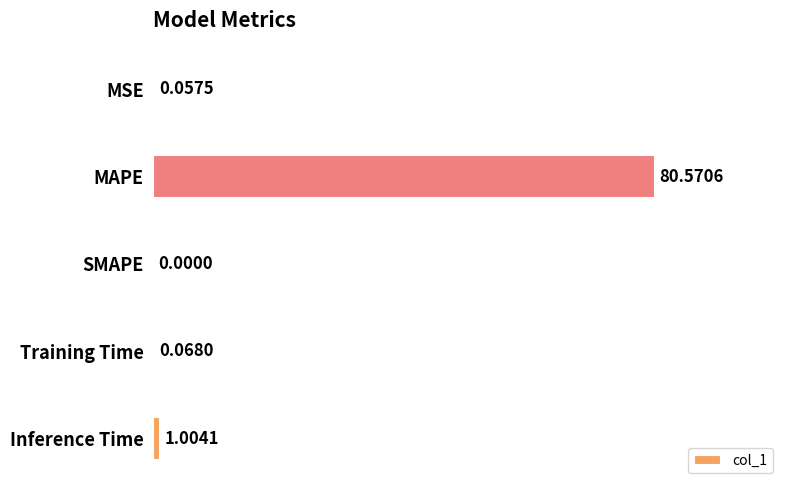

Where is the data nearest to the value 40?

Inference Time